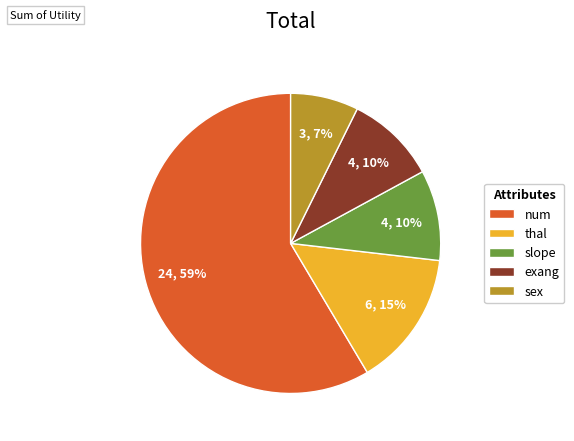

True or false: thal accounts for 15% of the total.

True